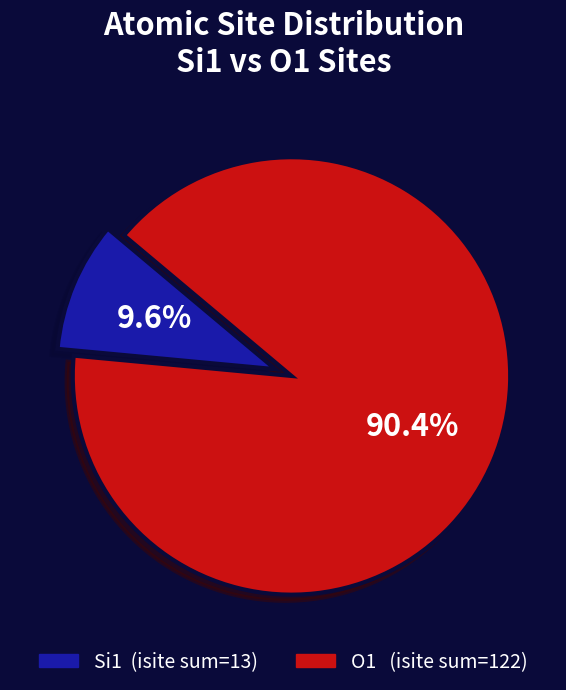

Does any single category account for the majority?

Yes